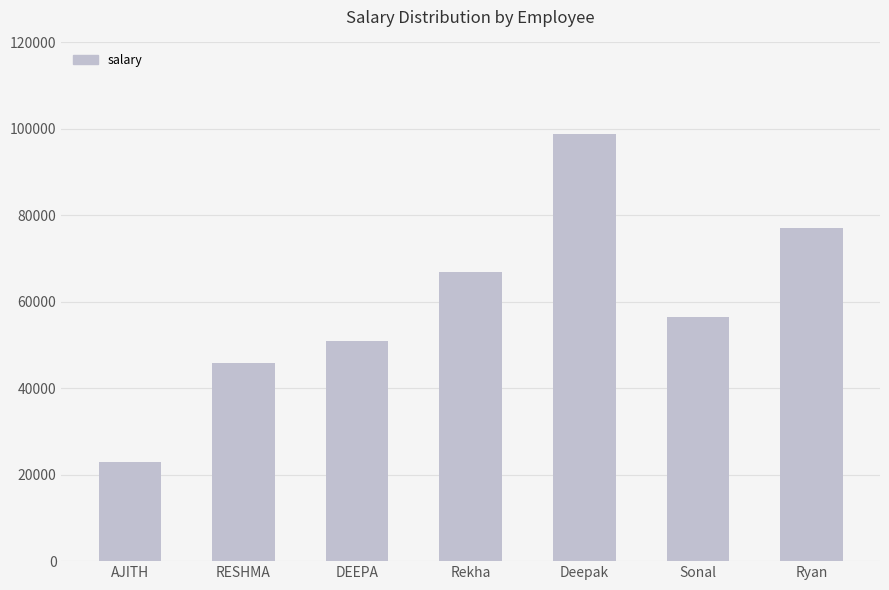

Is it true that the value at Rekha is 91512?

False